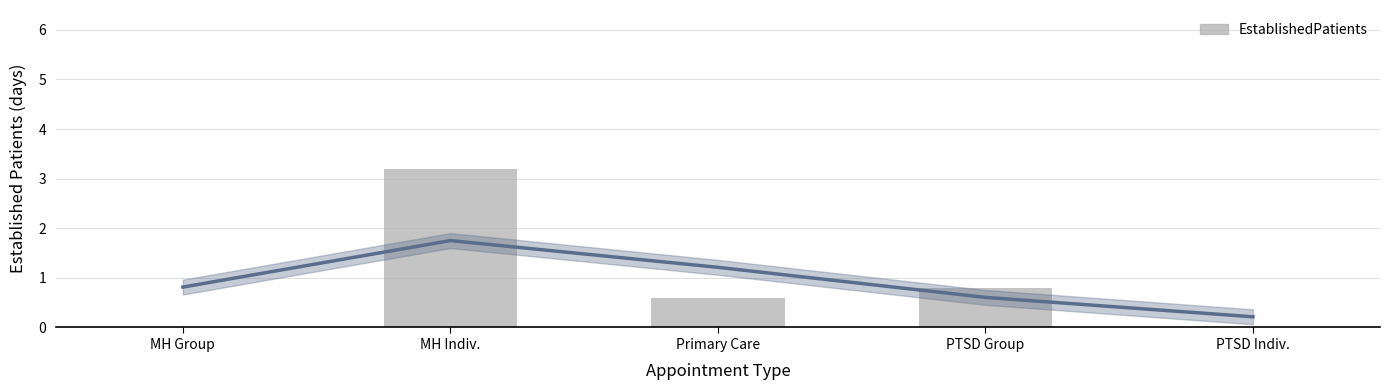

What is the difference between the maximum and second lowest values?

3.2